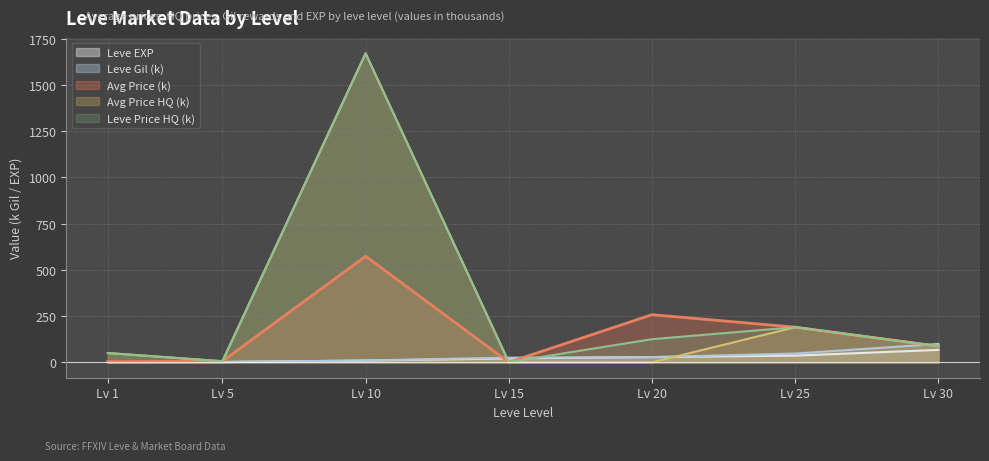

Count the number of categories in the chart.

7